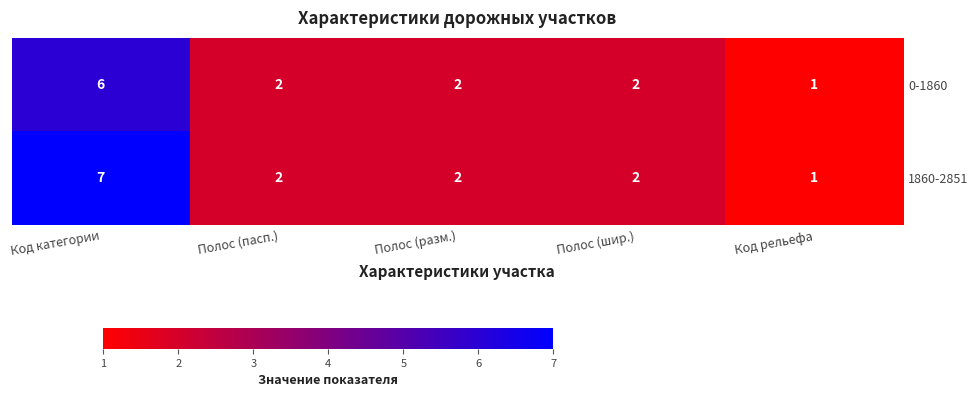

Reading right to left, what are all the values shown in this chart?

0-1860: 1	2	2	2	6
1860-2851: 1	2	2	2	7